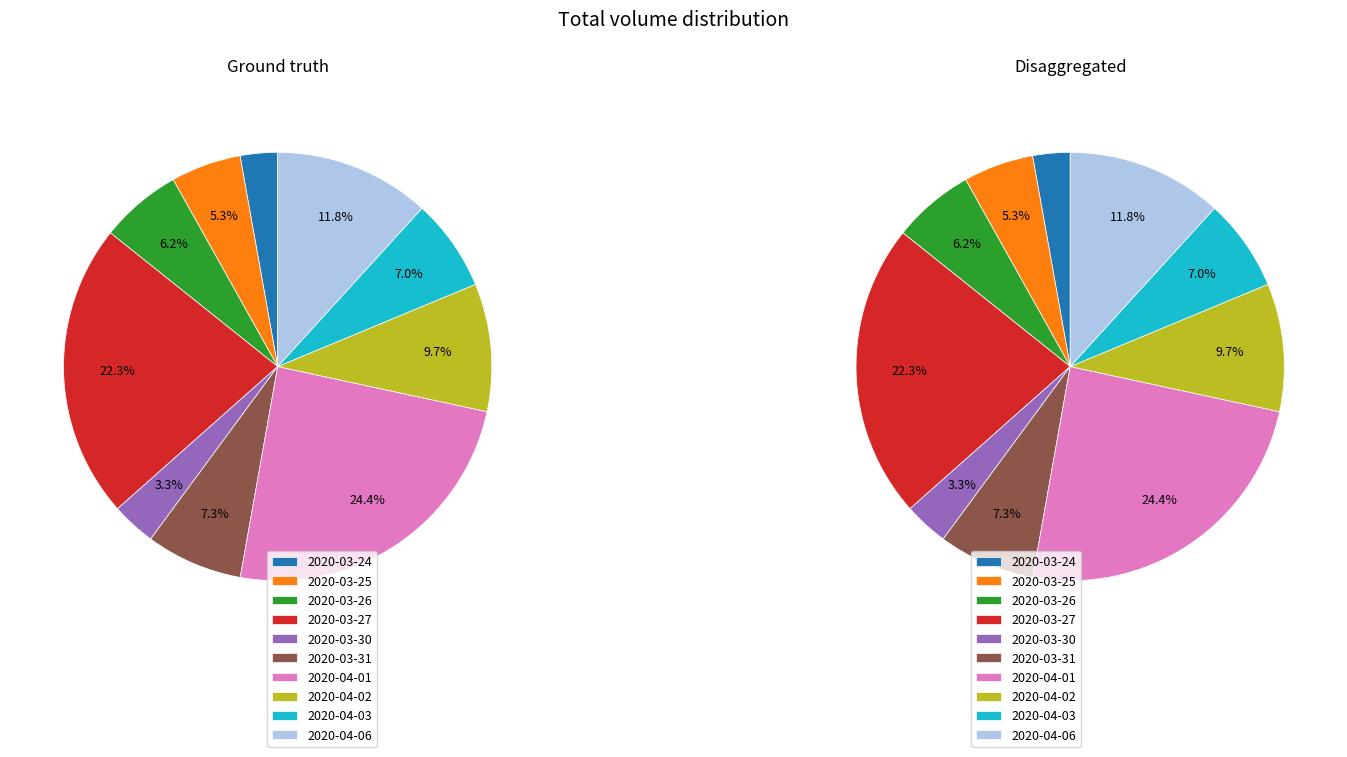

To the nearest percent, what percentage of the pie is 2020-04-06?

12%